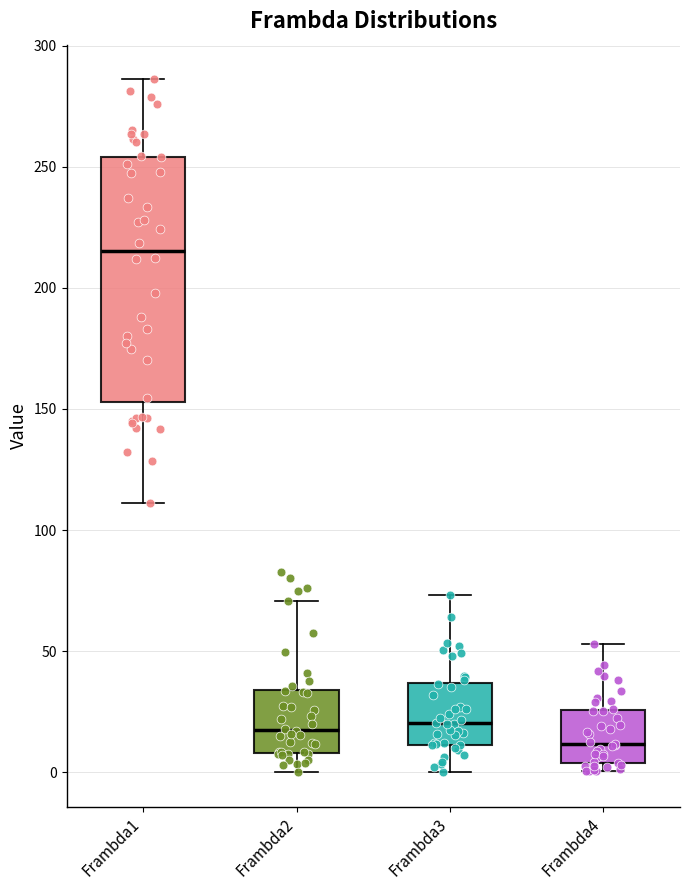

Reading left to right, transcribe this box plot: for each box, give where its median line is, the range the box spans, and where its two whiskers end, as read against the y-axis. The values are not printed on the chart, so give them approximately, as read against the axis.

Frambda1: median 215, box 155 to 255, whiskers 110 to 285
Frambda2: median 15, box 10 to 35, whiskers 0 to 70
Frambda3: median 20, box 10 to 35, whiskers 0 to 75
Frambda4: median 10, box 5 to 25, whiskers 0 to 55